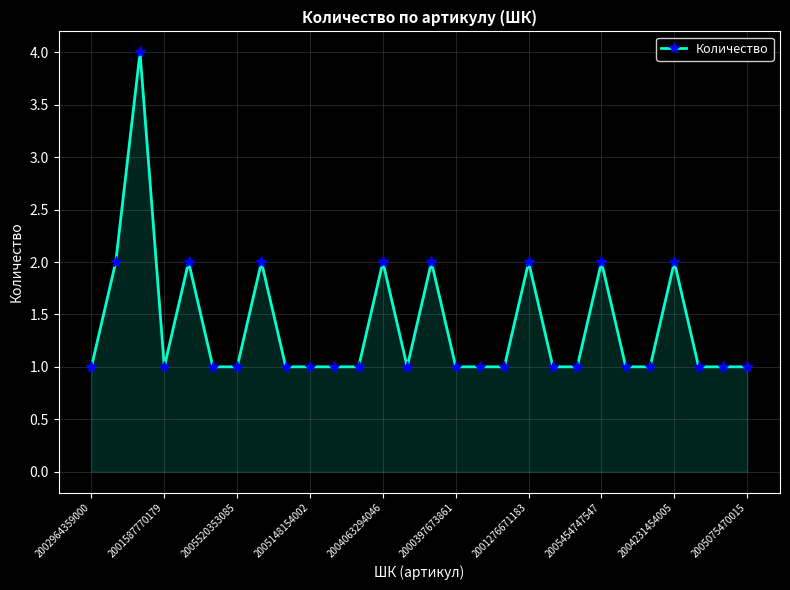

What is the value of the 16th point from the left?

1